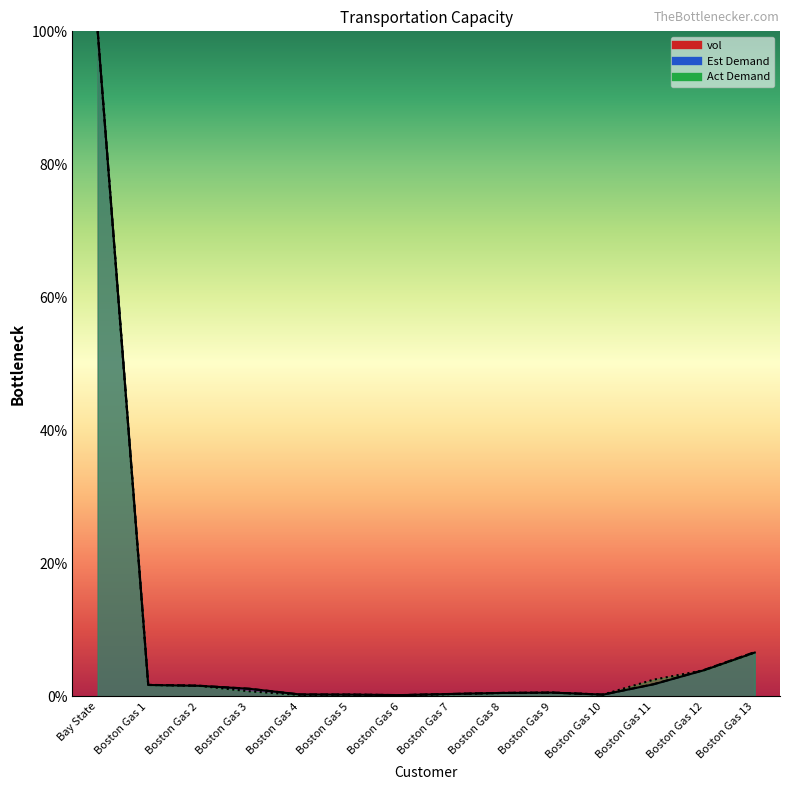

At which category is the sum across all series the highest?

Bay State